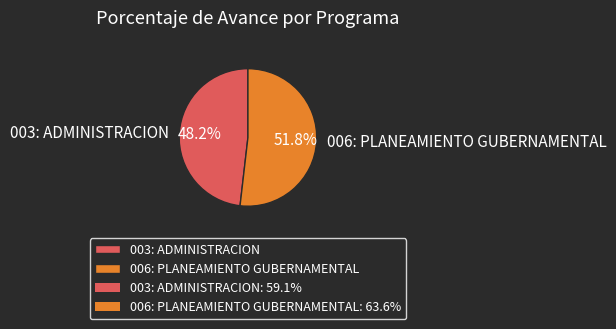

What is the largest slice in the pie chart?

006: PLANEAMIENTO GUBERNAMENTAL